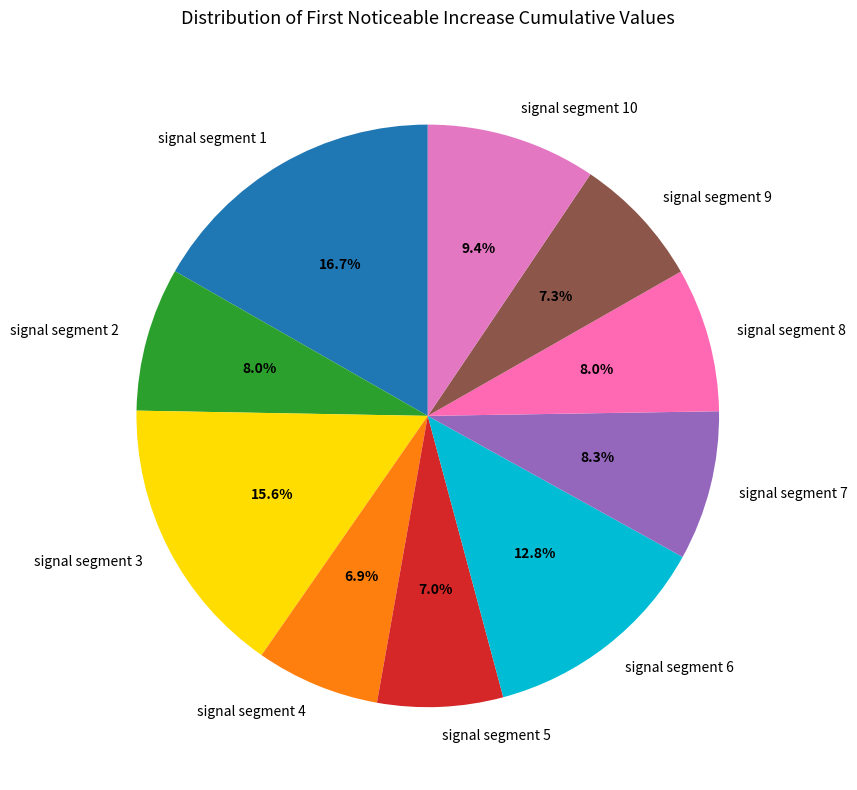

True or false: signal segment 7 accounts for 1% of the total.

False